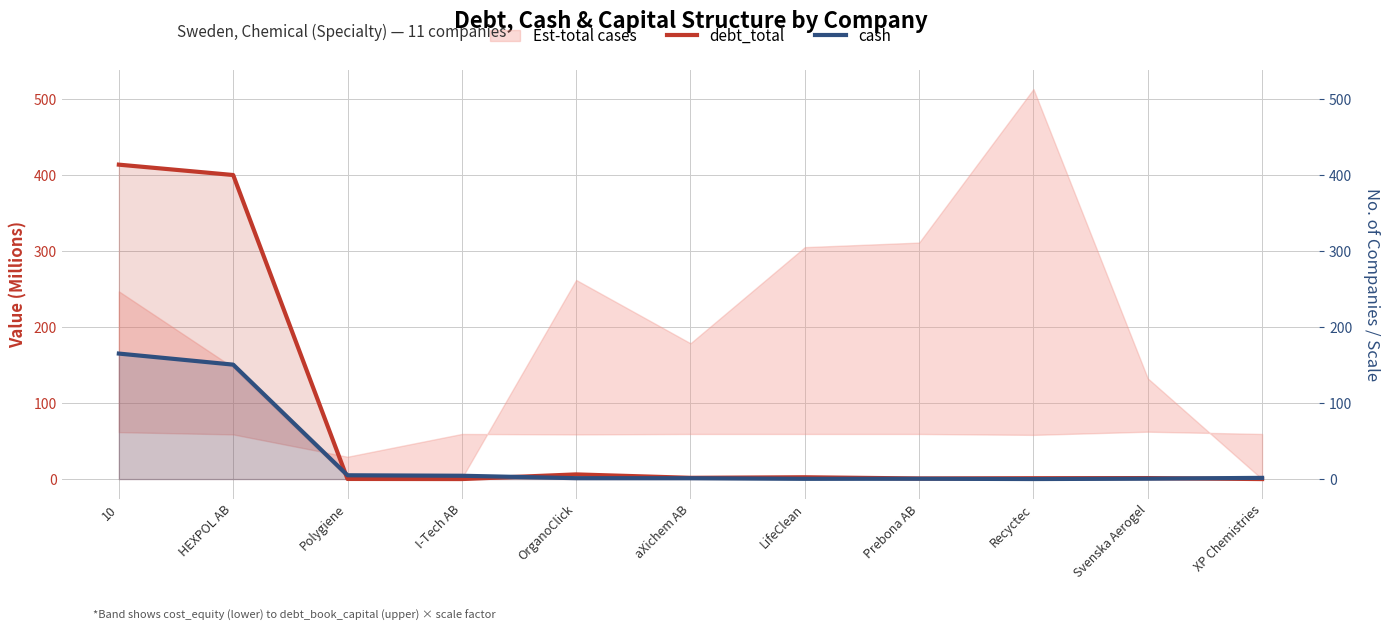

Which series has the largest total across all categories?

debt_total